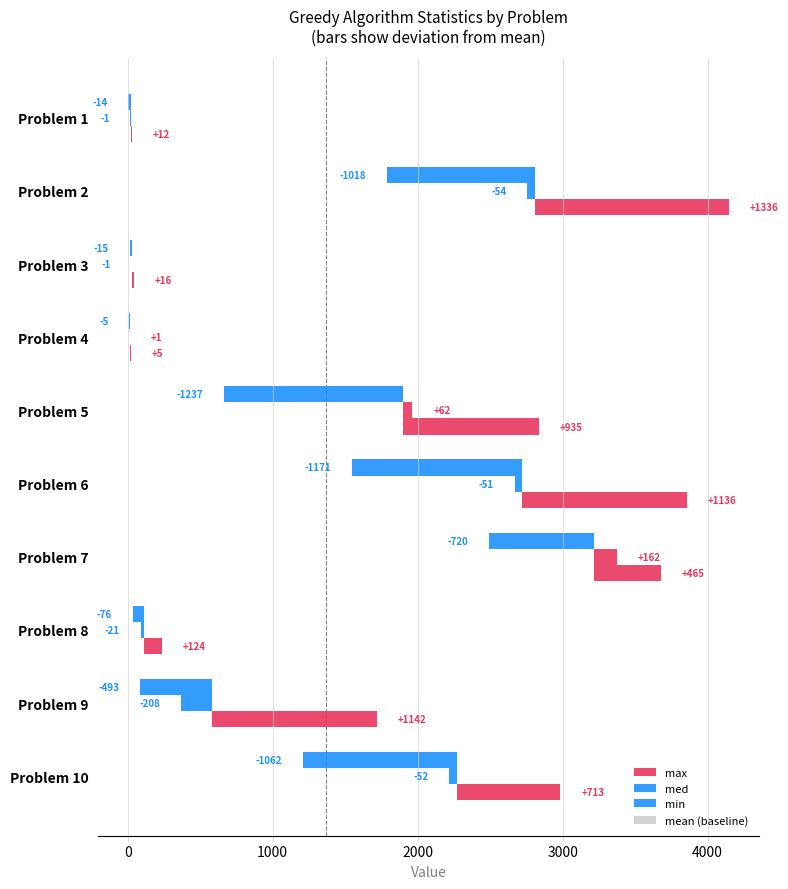

What is the average value of the med series?

-16.3